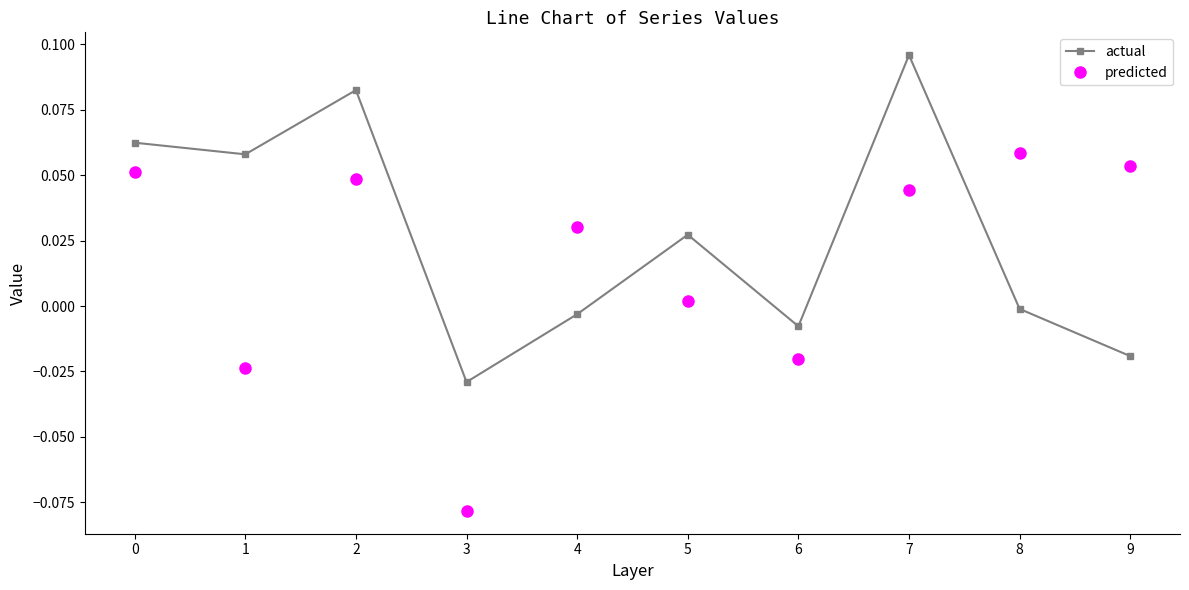

At which category does the chart reach its peak across all series?

7